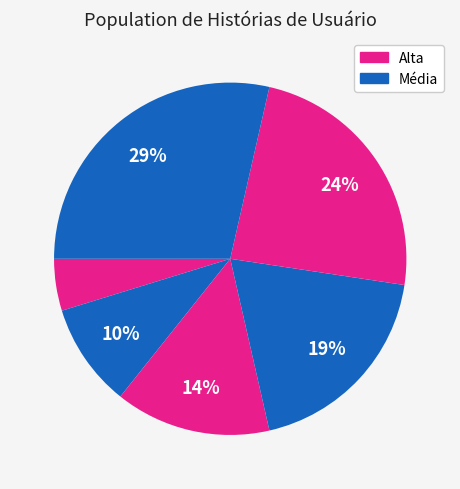

How many slices are in this pie chart?

6